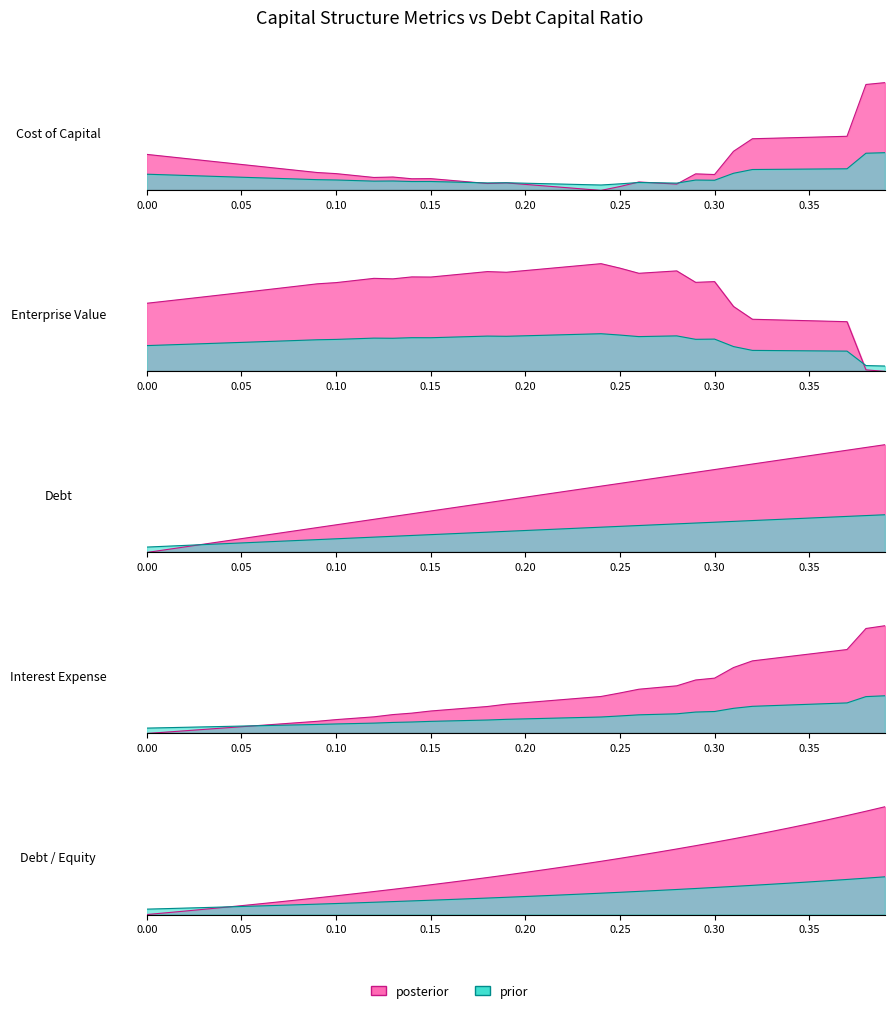

What position from the right is 0.35?

5